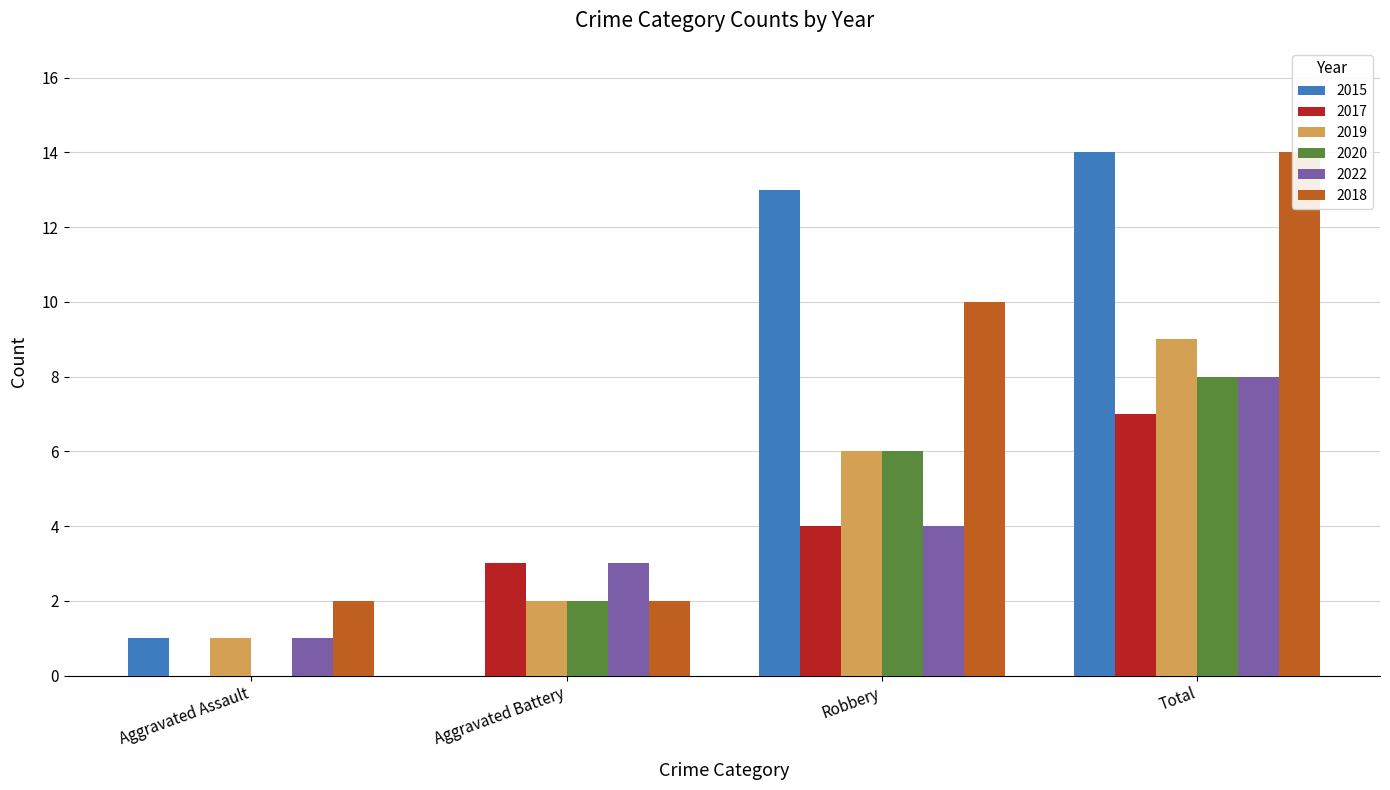

Rank the series at Aggravated Assault from highest to lowest value.

2018, 2015, 2019, 2022, 2017, 2020